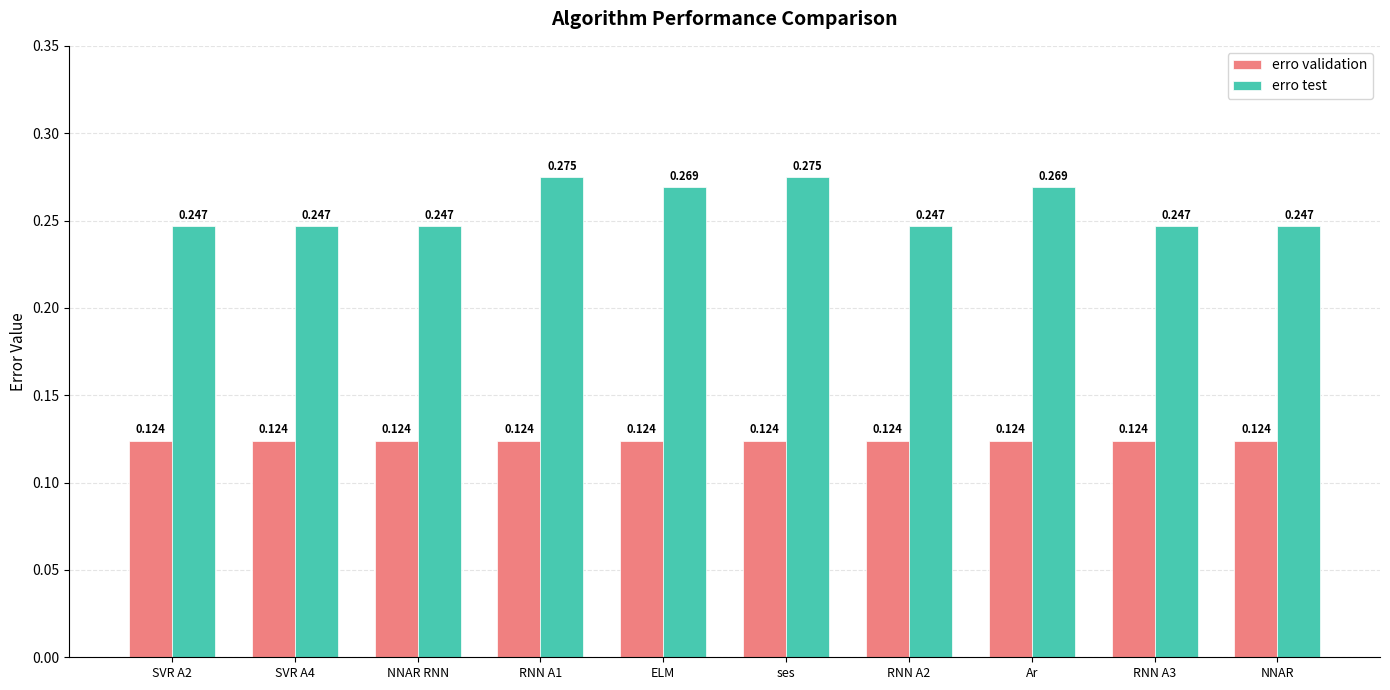

Which series has the widest spread of values?

erro test